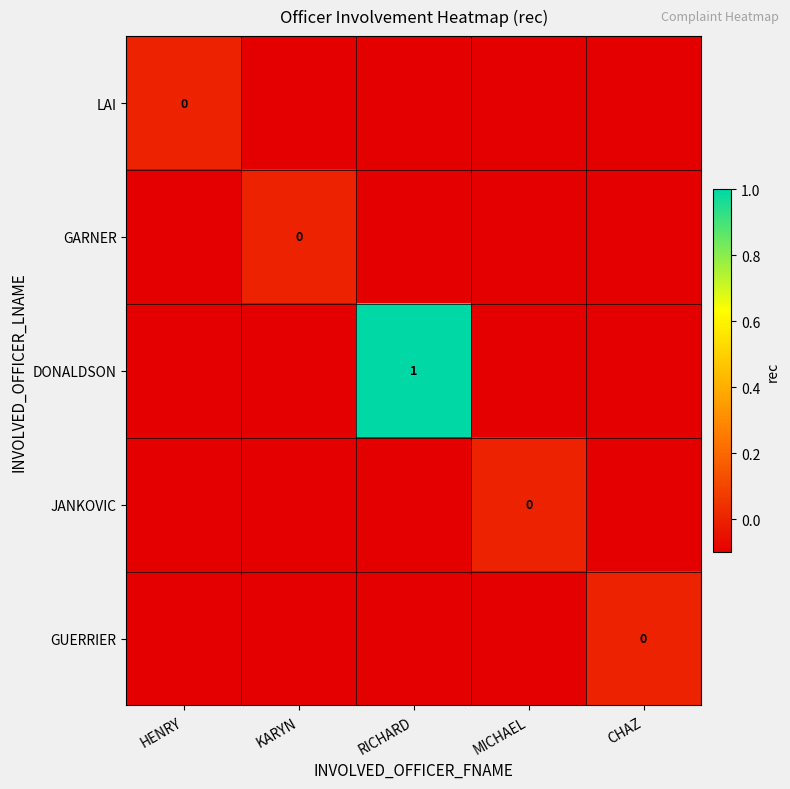

Which series has the largest range (max minus min)?

DONALDSON